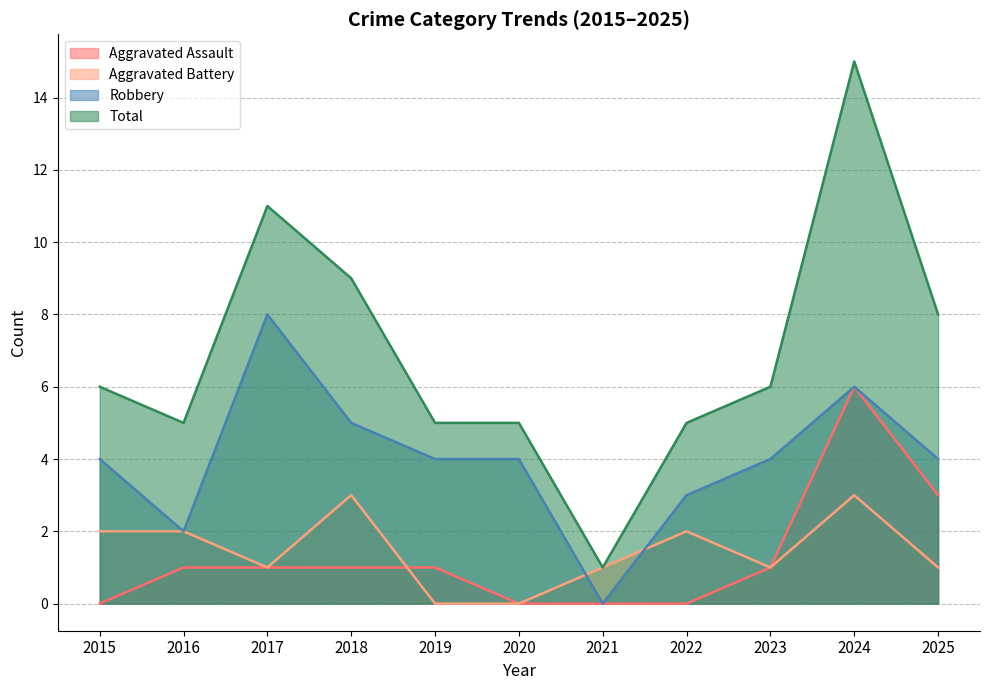

Reading left to right, transcribe all the data shown in this chart.

Aggravated Assault: 2015=0	2016=1	2017=1	2018=1	2019=1	2020=0	2021=0	2022=0	2023=1	2024=6	2025=3
Aggravated Battery: 2015=2	2016=2	2017=1	2018=3	2019=0	2020=0	2021=1	2022=2	2023=1	2024=3	2025=1
Robbery: 2015=4	2016=2	2017=8	2018=5	2019=4	2020=4	2021=0	2022=3	2023=4	2024=6	2025=4
Total: 2015=6	2016=5	2017=11	2018=9	2019=5	2020=5	2021=1	2022=5	2023=6	2024=15	2025=8